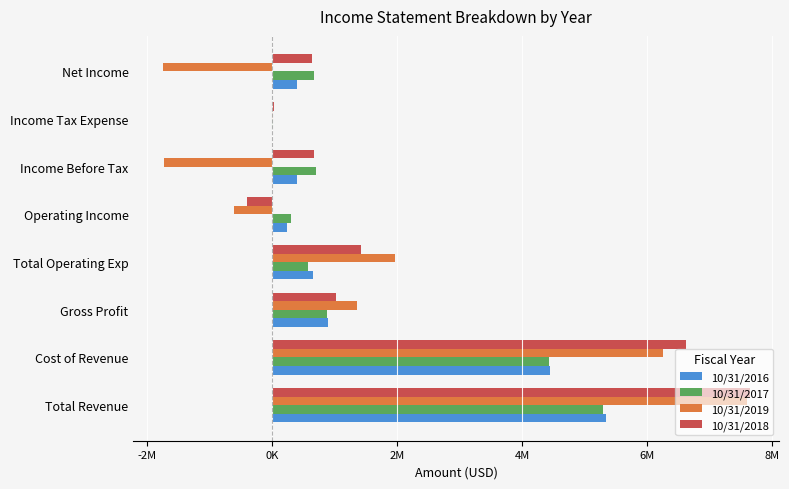

What are all the series names shown in the legend?

10/31/2016, 10/31/2017, 10/31/2019, 10/31/2018